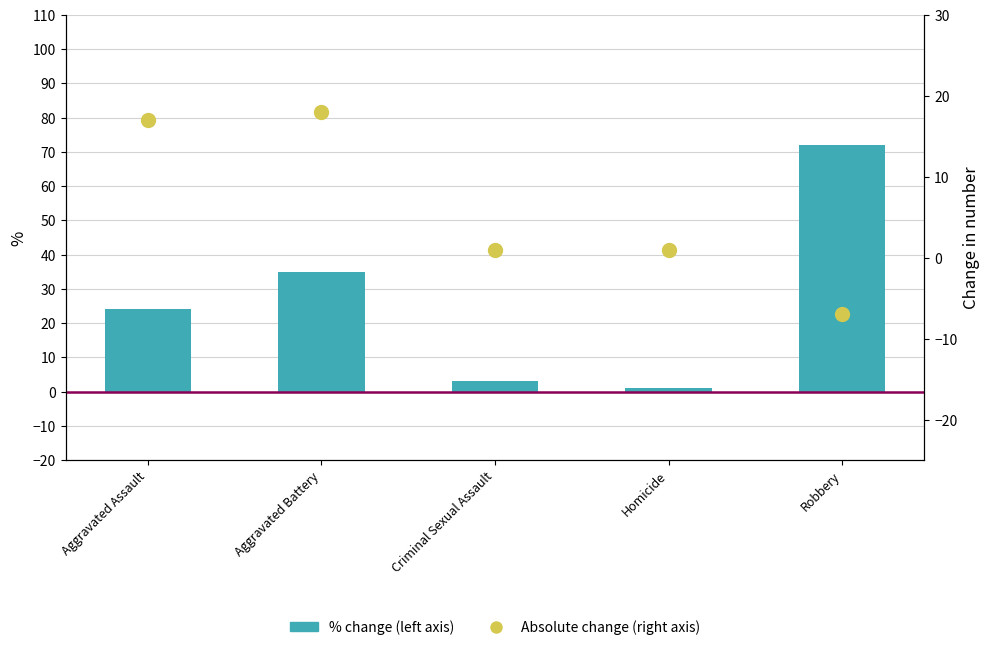

What are all the series names shown in the legend?

% change (left axis), Absolute change (right axis)